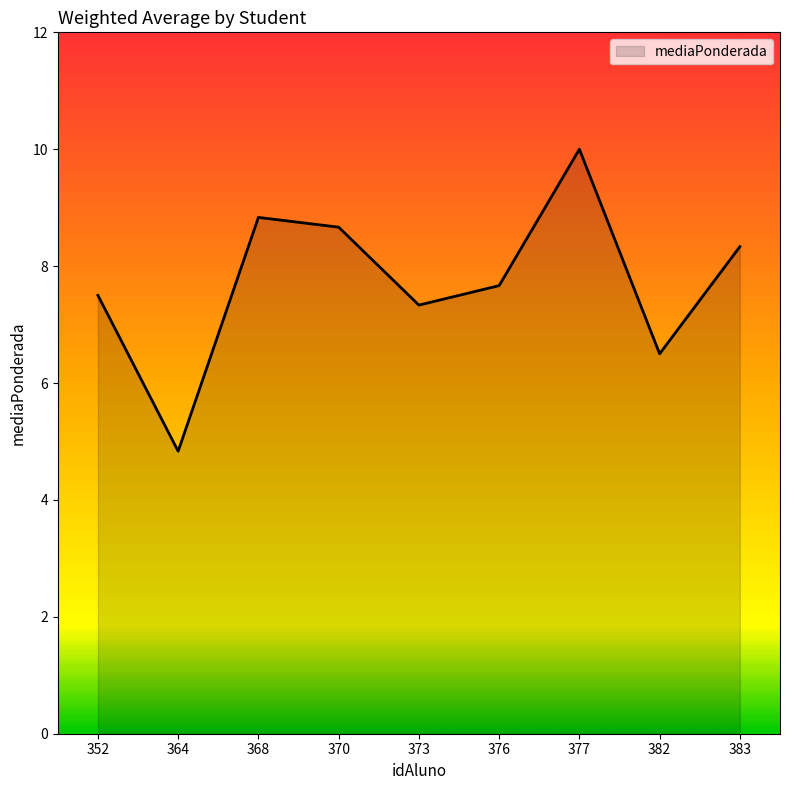

Reading left to right, list all the values displayed in this chart.

352=7.5	364=4.8	368=8.8	370=8.7	373=7.3	376=7.7	377=10.0	382=6.5	383=8.3